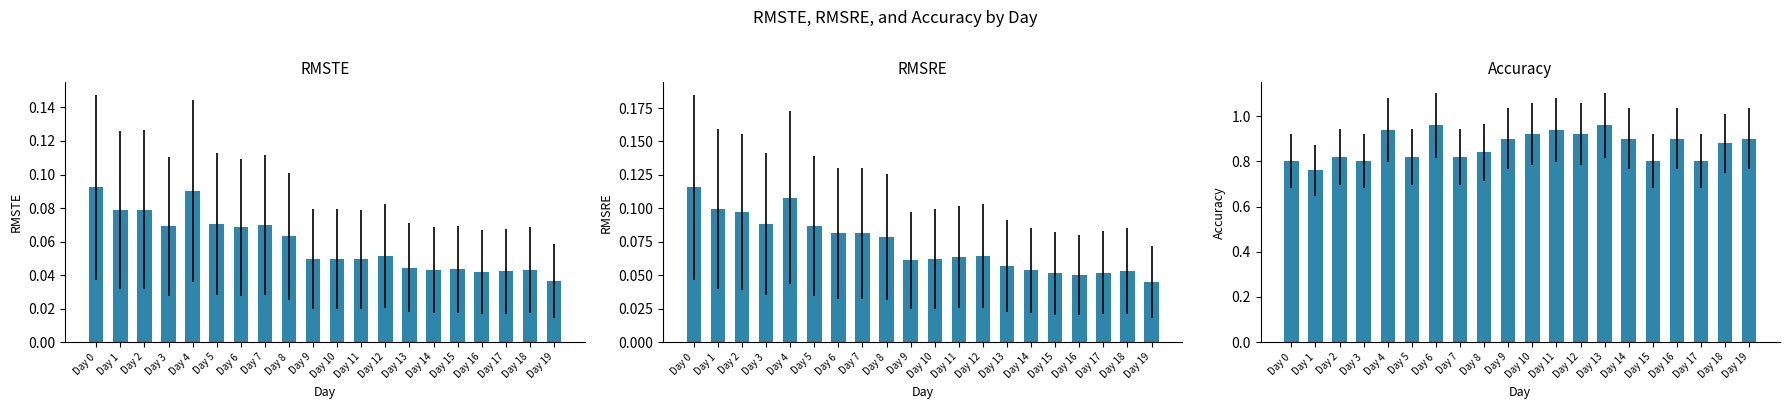

What is the value of the RMSRE bar at the 5th from the left?

0.1